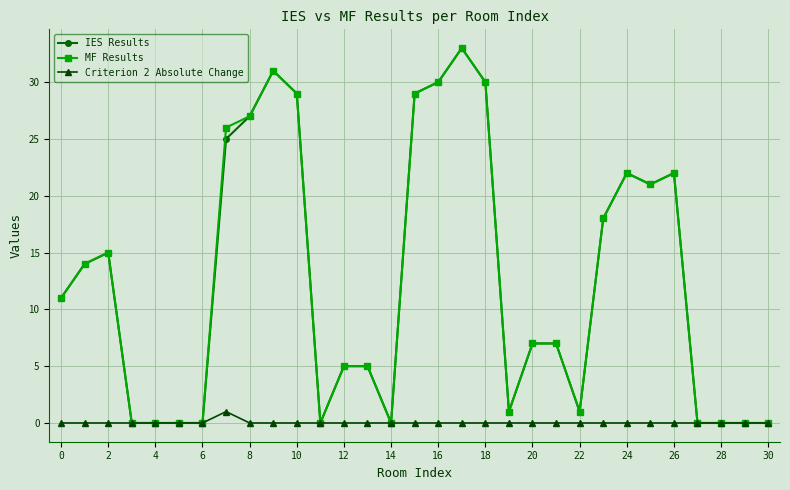

Reading left to right, what are all the values shown in this chart?

IES Results: 11	14	15	0	0	0	0	25	27	31	29	0	5	5	0	29	30	33	30	1	7	7	1	18	22	21	22	0	0	0	0
MF Results: 11	14	15	0	0	0	0	26	27	31	29	0	5	5	0	29	30	33	30	1	7	7	1	18	22	21	22	0	0	0	0
Criterion 2 Absolute Change: 0	0	0	0	0	0	0	1	0	0	0	0	0	0	0	0	0	0	0	0	0	0	0	0	0	0	0	0	0	0	0